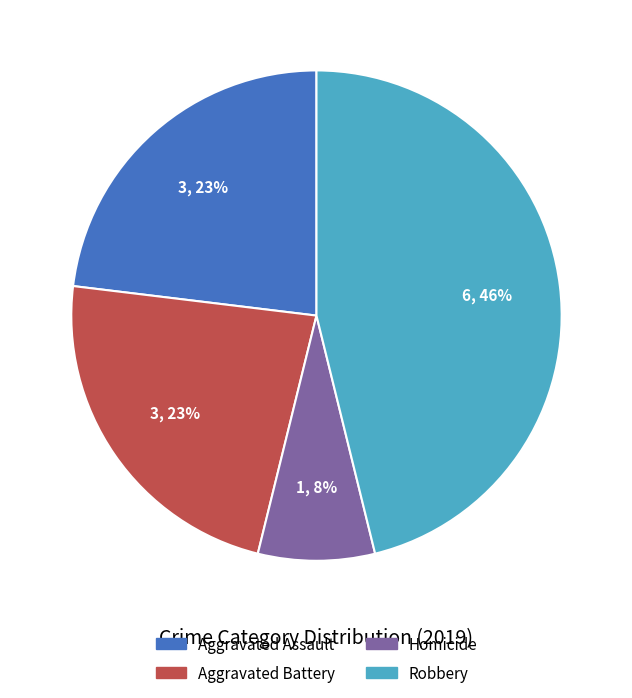

To the nearest percent, what portion does Robbery represent?

46%